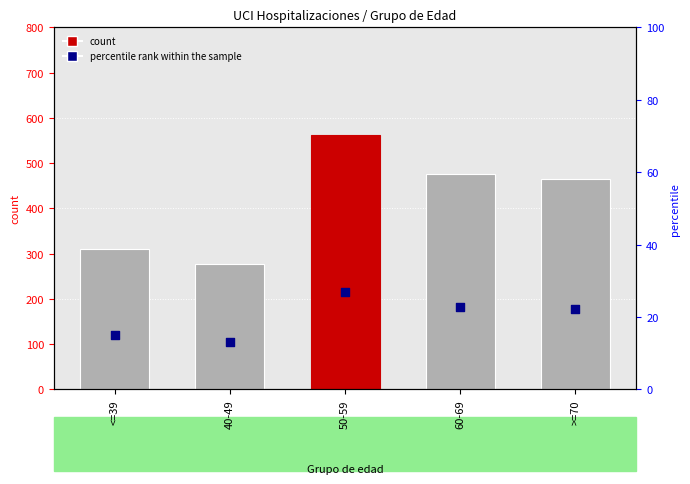

Is the value of count at <=39 greater than the value of percentile rank within the sample at 50-59?

Yes